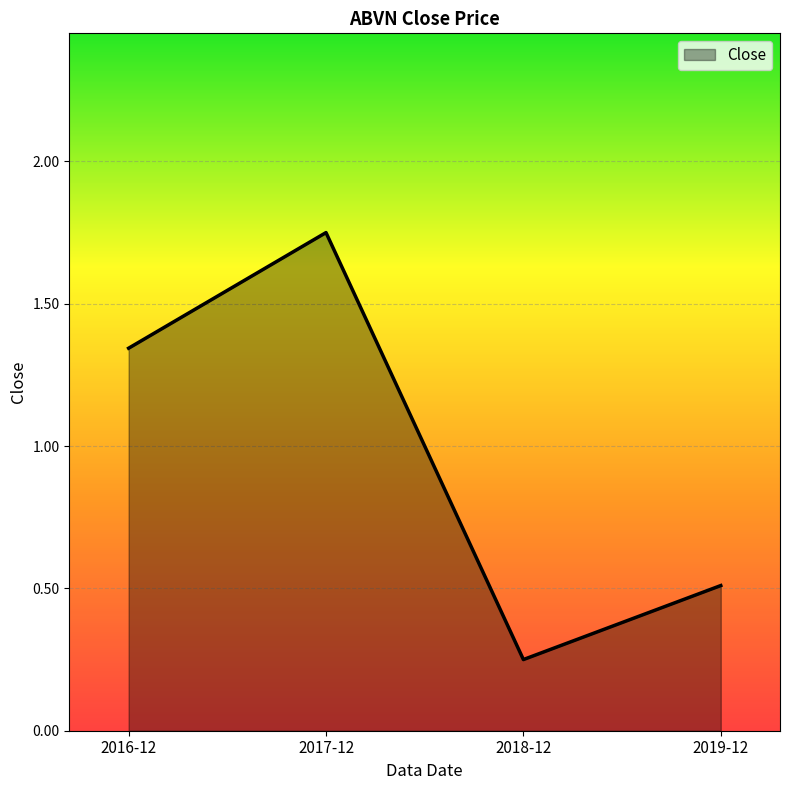

At which label is the value closest to 1?

2016-12